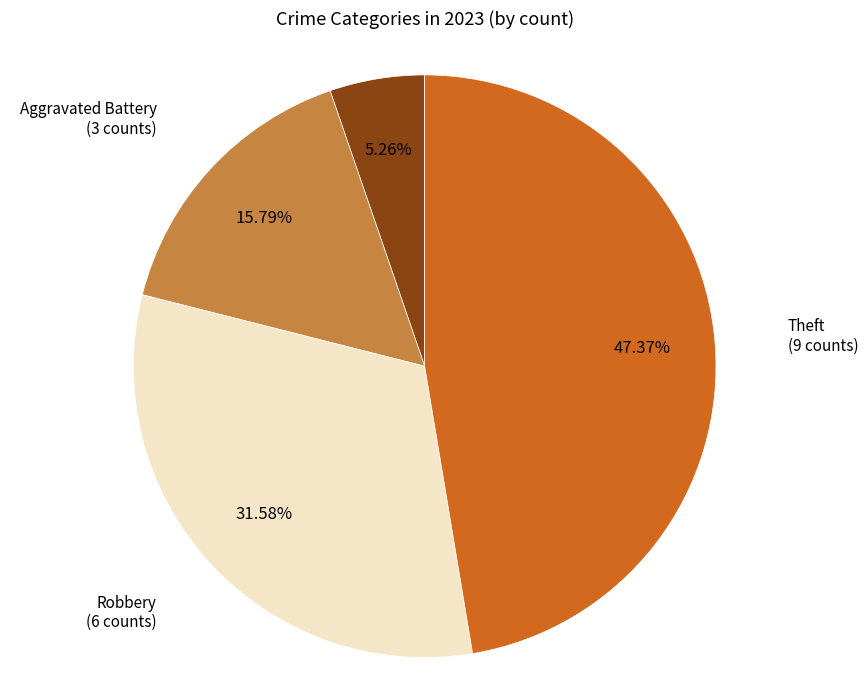

Is there a majority slice in this chart?

No